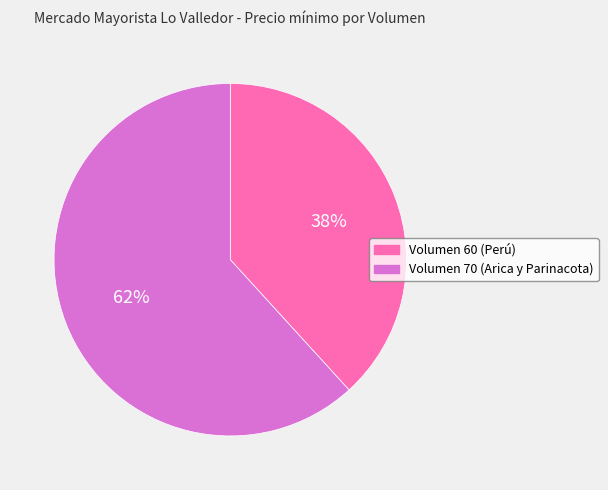

True or false: Volumen 60 (Perú) accounts for 31% of the total.

False